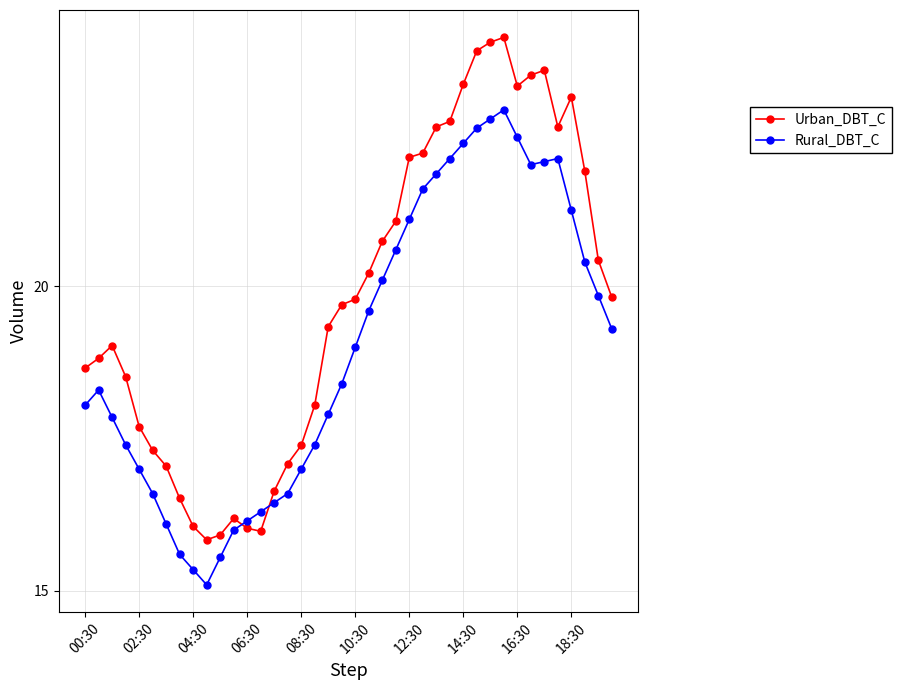

What is the greatest value displayed?

24.1